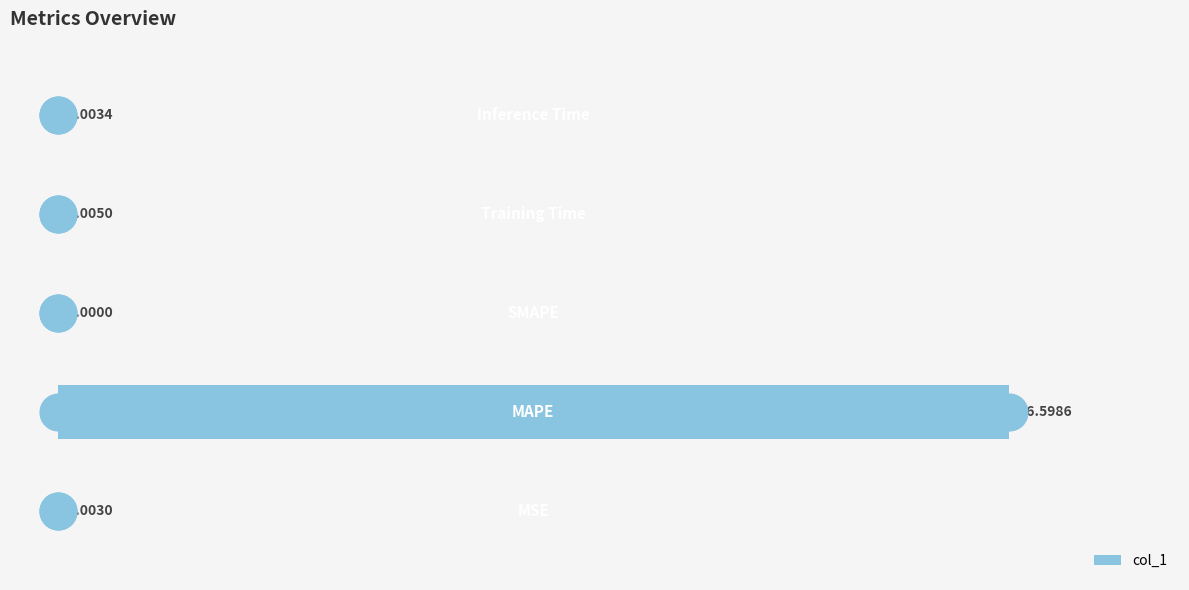

Which has a higher value, 15 or −5?

15